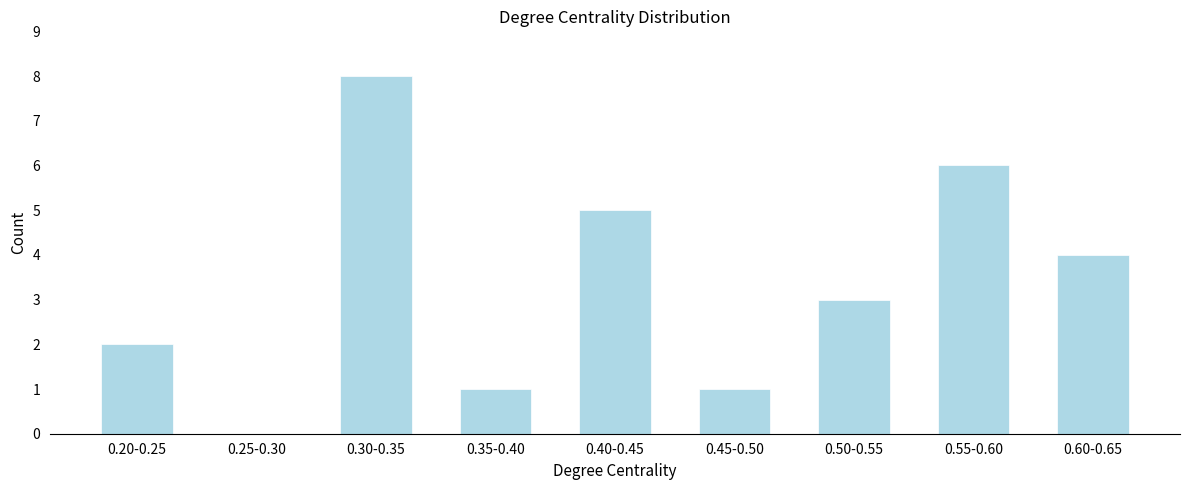

Reading right to left, list all the values displayed in this chart.

0.60-0.65=4	0.55-0.60=6	0.50-0.55=3	0.45-0.50=1	0.40-0.45=5	0.35-0.40=1	0.30-0.35=8	0.25-0.30=0	0.20-0.25=2